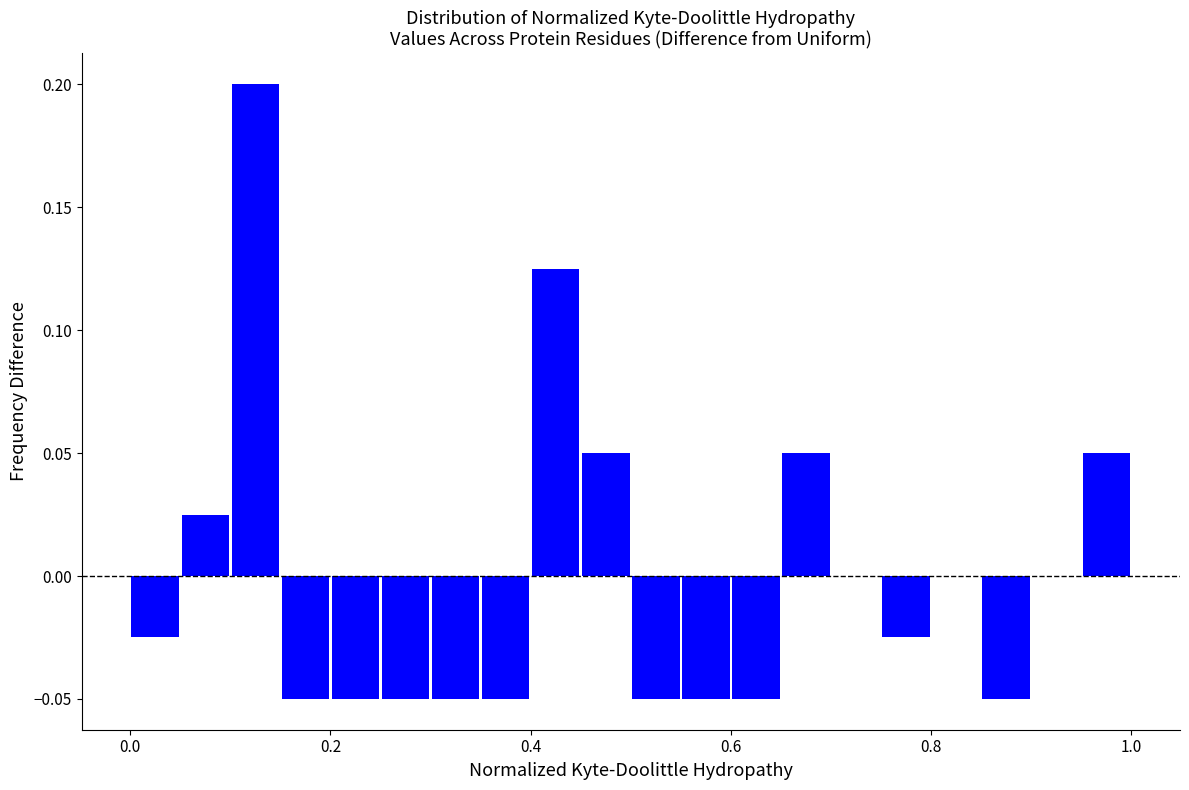

Read against the x-axis, roughly where is the centre of the tallest bar?

0.12